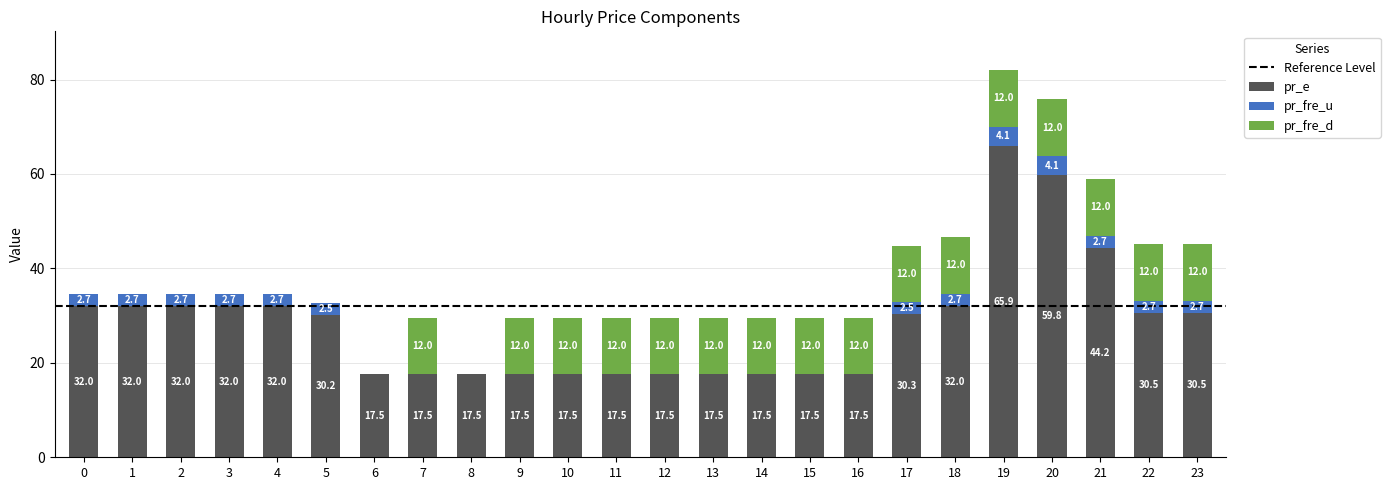

At which label does pr_e reach its peak?

19